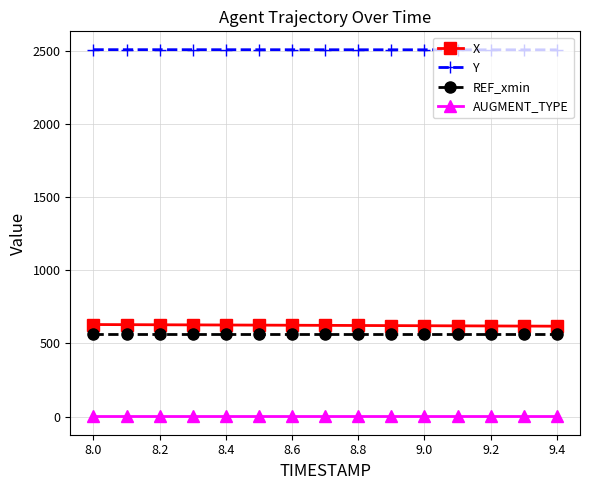

What is the sum of all Y values?

37636.7